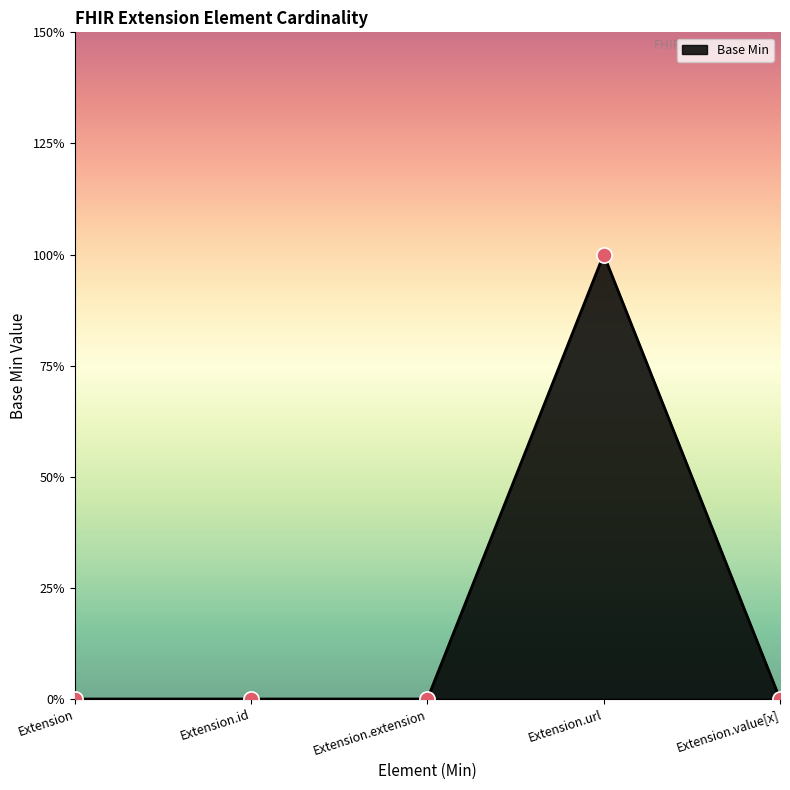

Which has a higher value, Extension.extension or Extension.url?

Extension.url